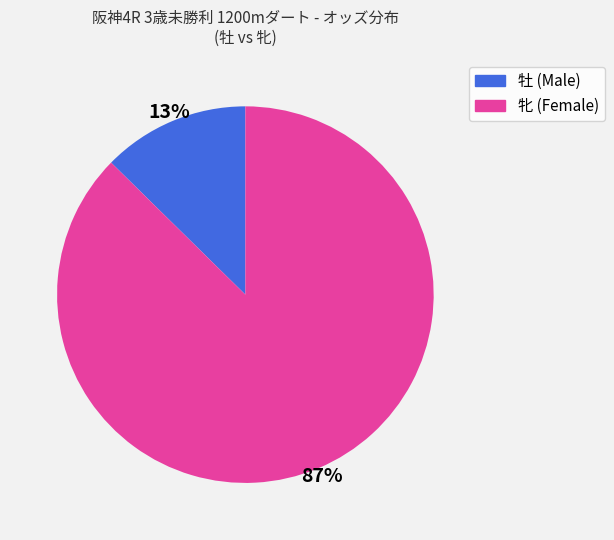

Does any single category account for the majority?

Yes